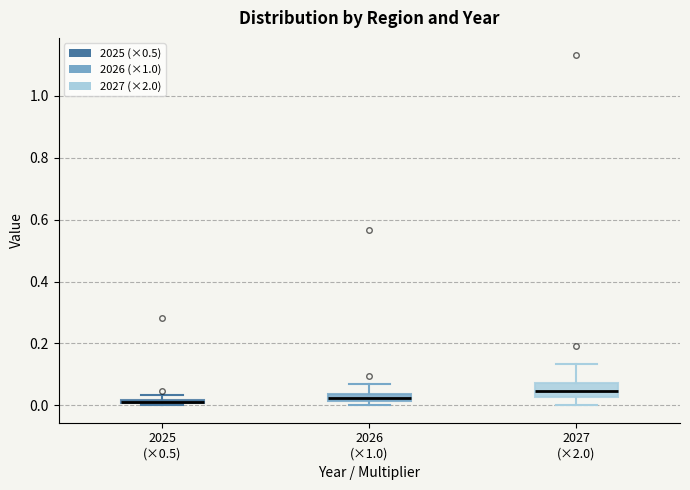

Where is the upper edge of the box for 2025 (×0.5) on the y-axis? The values are not printed on the chart, so give them approximately, as read against the axis.

0.02